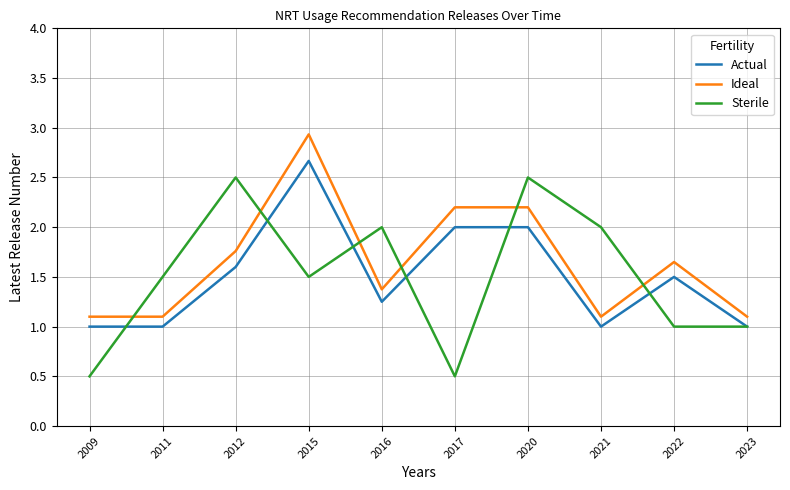

True or false: Actual and Sterile cross at least once.

True